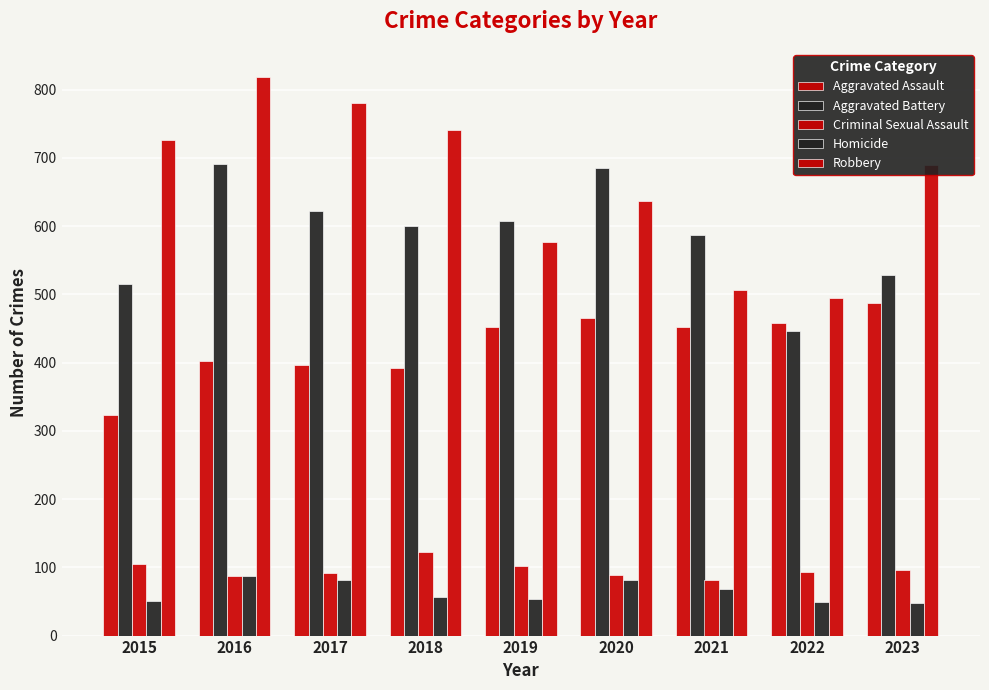

Reading left to right, what are all the values shown in this chart?

Aggravated Assault: 323	402	396	392	452	466	452	458	488
Aggravated Battery: 515	691	623	600	608	686	587	446	529
Criminal Sexual Assault: 105	87	91	123	102	89	81	93	96
Homicide: 50	87	82	56	53	81	69	49	48
Robbery: 726	819	780	741	577	637	506	495	690